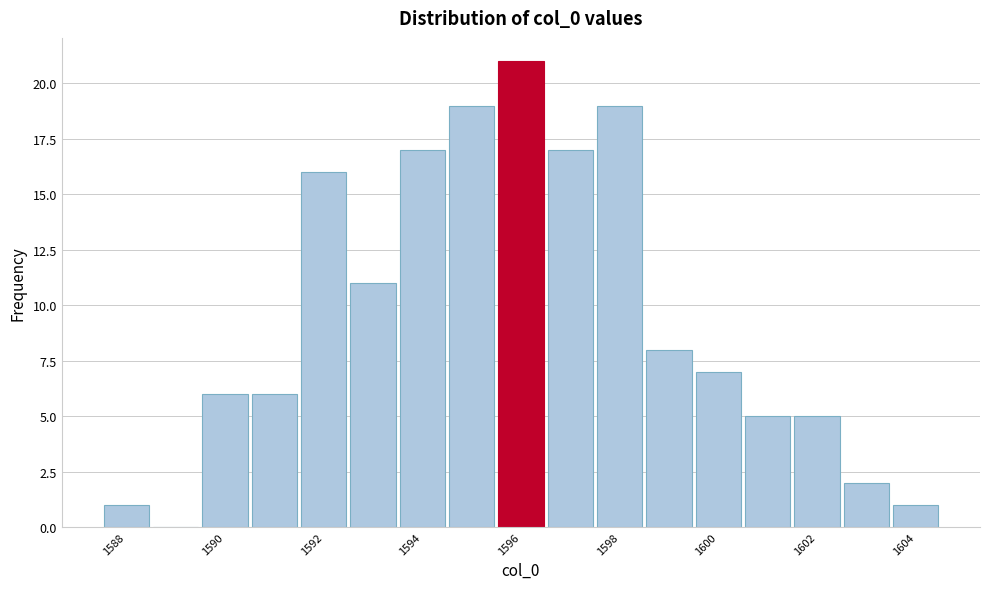

Reading left to right, list every bar in this chart as the range it spans on the x-axis followed by its height. Neither the bar edges nor the heights are printed on the chart, so give them approximately, as read against the axes.

1587.5 to 1588.5: 1
1588.5 to 1589.5: 0
1589.5 to 1590.5: 6
1590.5 to 1591.5: 6
1591.5 to 1592.5: 16
1592.5 to 1593.5: 11
1593.5 to 1594.5: 17
1594.5 to 1595.5: 19
1595.5 to 1596.5: 21
1596.5 to 1597.5: 17
1597.5 to 1598.5: 19
1598.5 to 1599.5: 8
1599.5 to 1600.5: 7
1600.5 to 1601.5: 5
1601.5 to 1602.5: 5
1602.5 to 1603.5: 2
1603.5 to 1604.5: 1